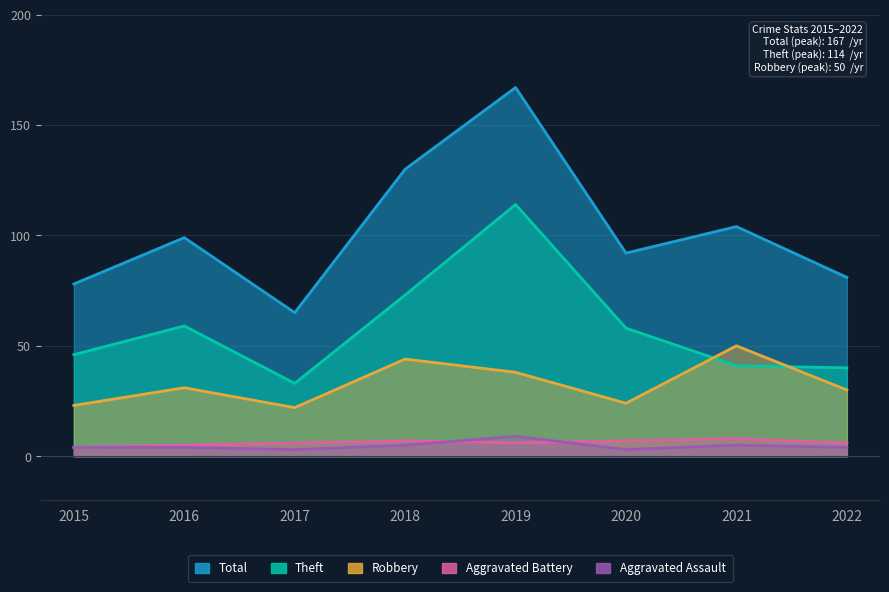

What is the total value across all series at 2021?

208